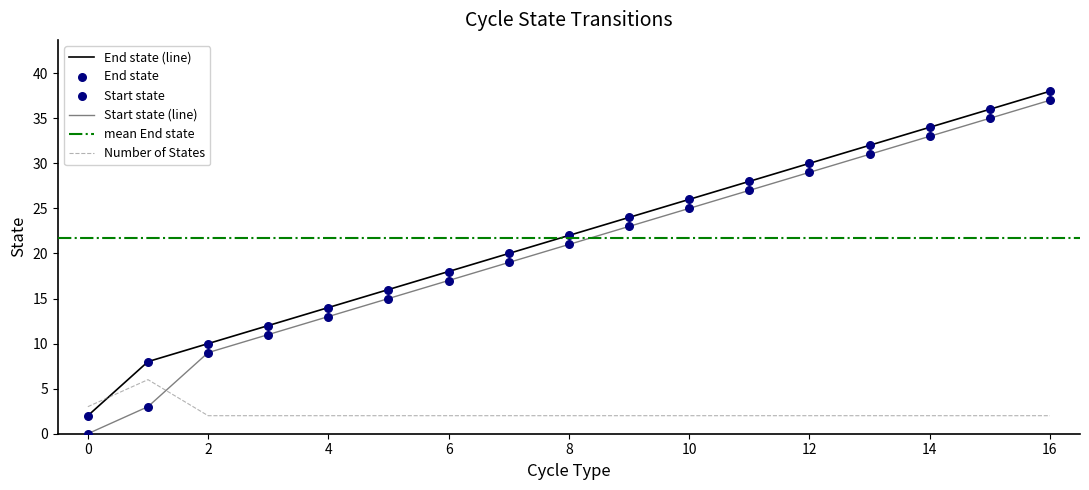

Which series reaches the maximum Y coordinate?

End state